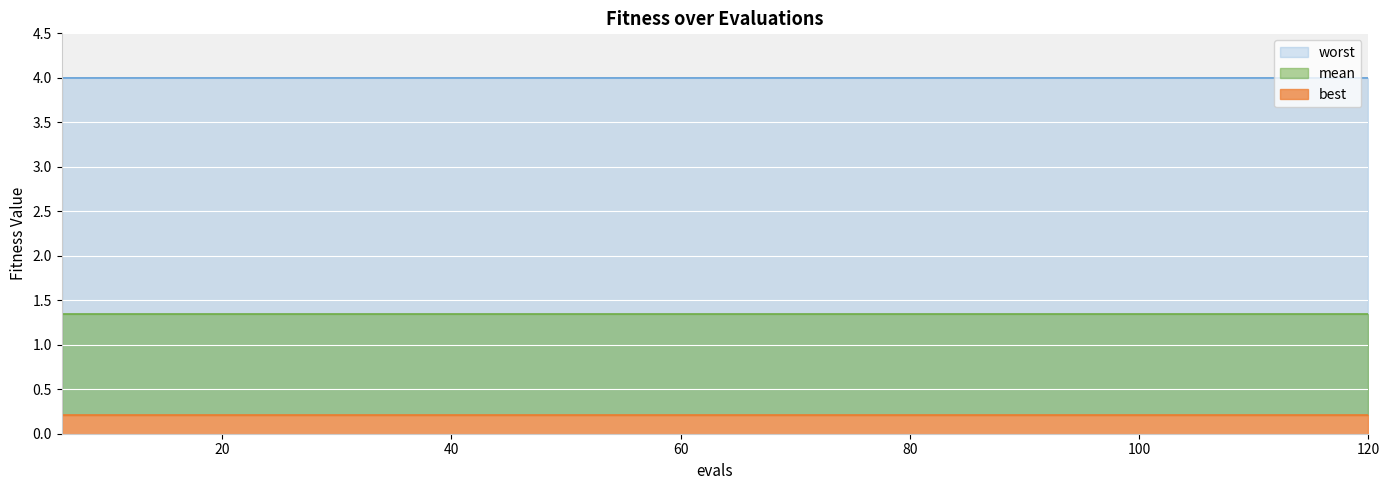

At which category is the sum across all series the highest?

6